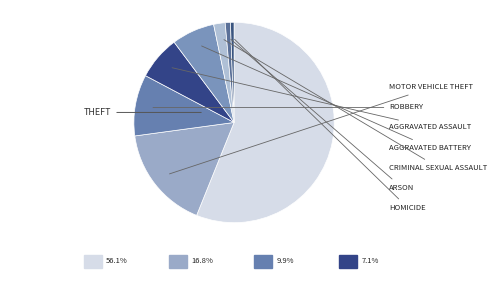

How many segments does this pie chart have?

8